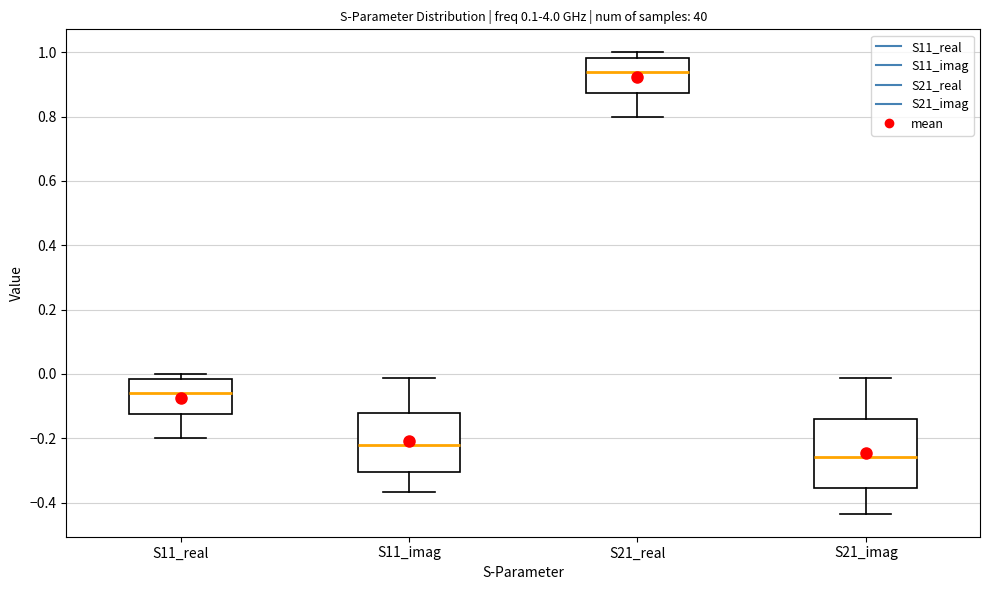

Comparing the boxes themselves (not the whiskers), which one is the tallest?

S21_imag